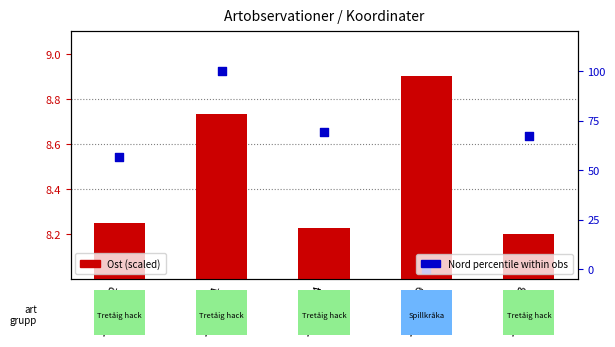

Which series has the widest spread of Y values?

Nord percentile